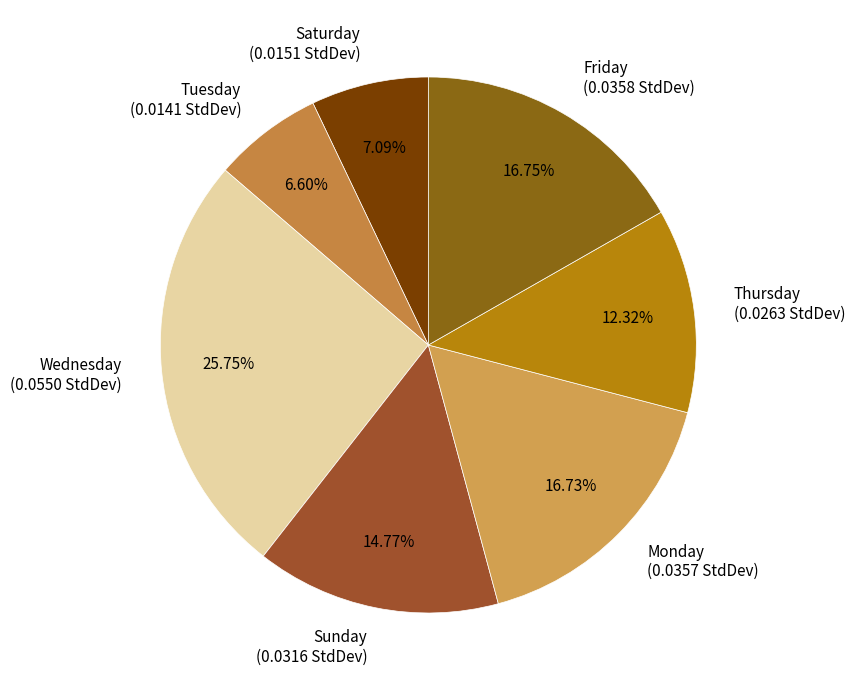

To the nearest percent, what percentage of the pie is Thursday?

12%